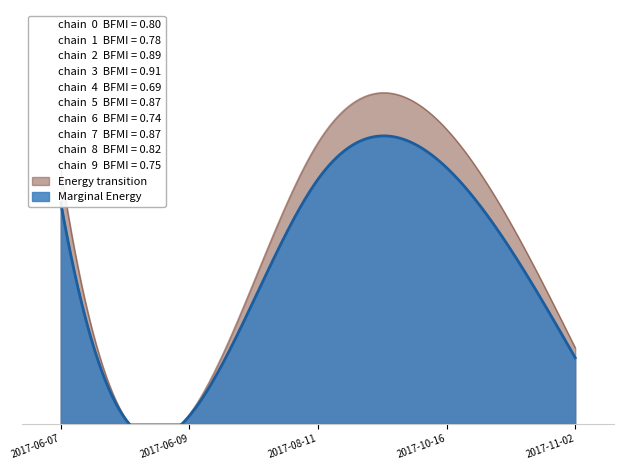

What is the maximum value shown in the chart?

66